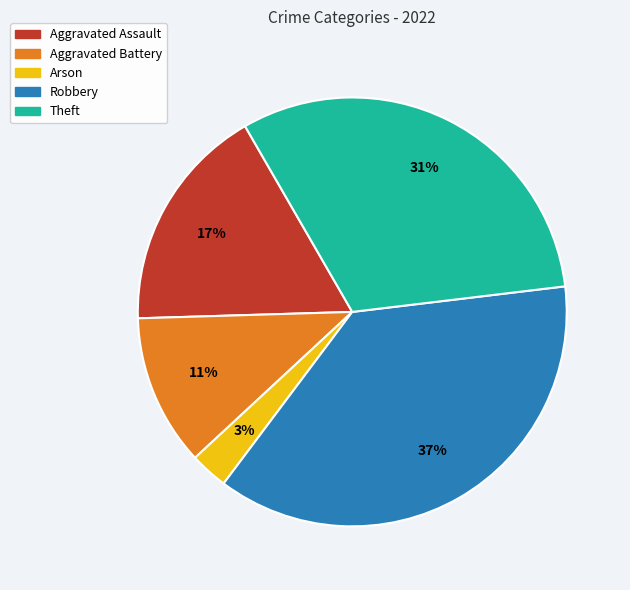

Approximately how many times larger is the value at Robbery compared to Aggravated Assault?

2.2